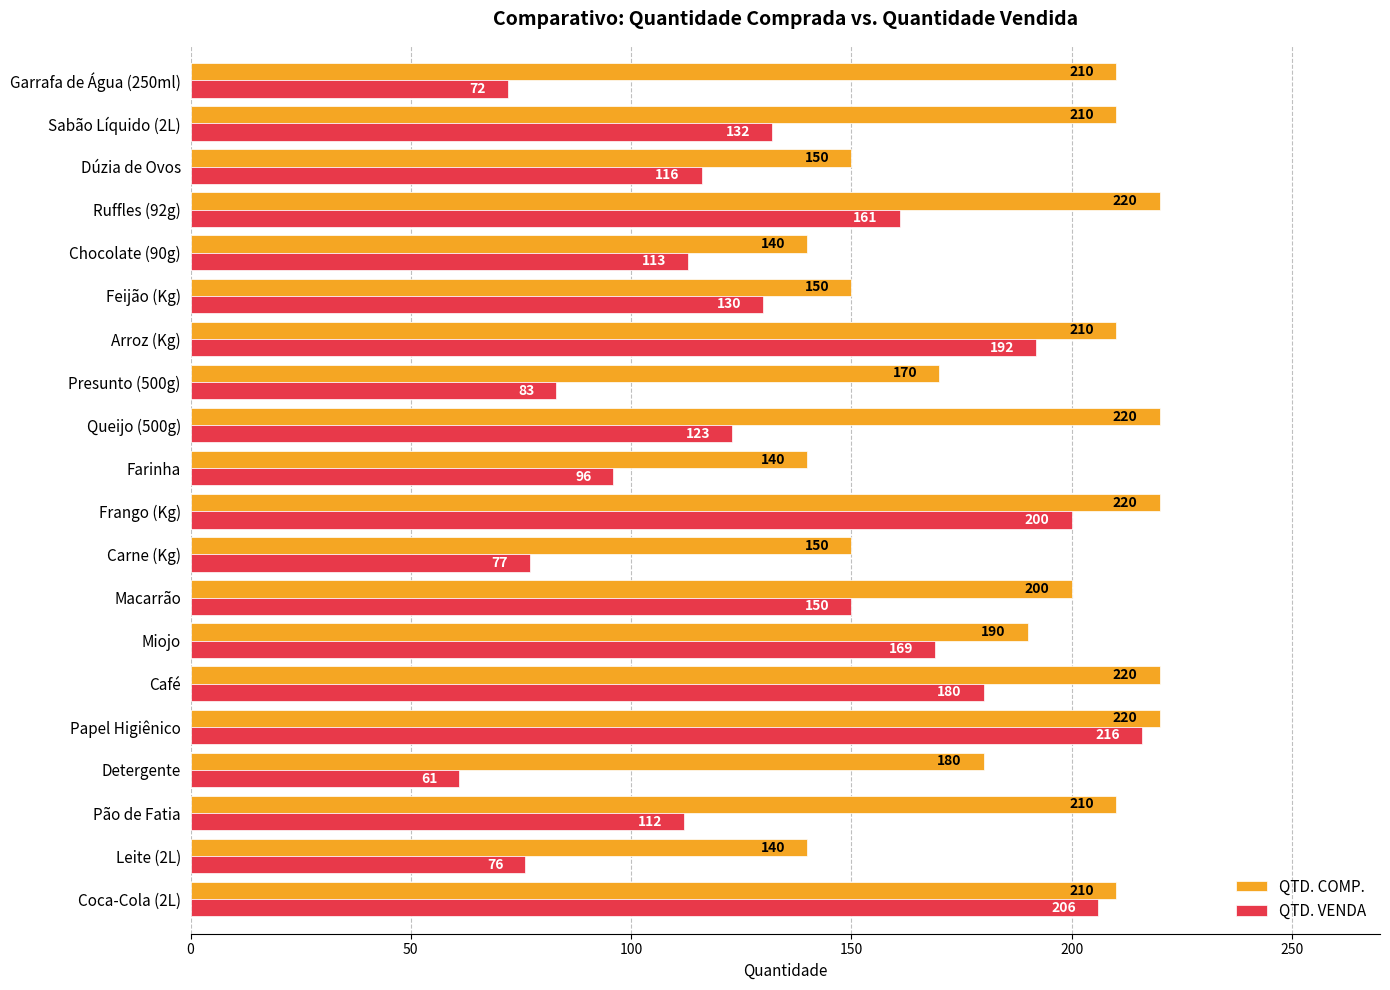

What is the approximate value of QTD. COMP. at Sabão Líquido (2L)?

210